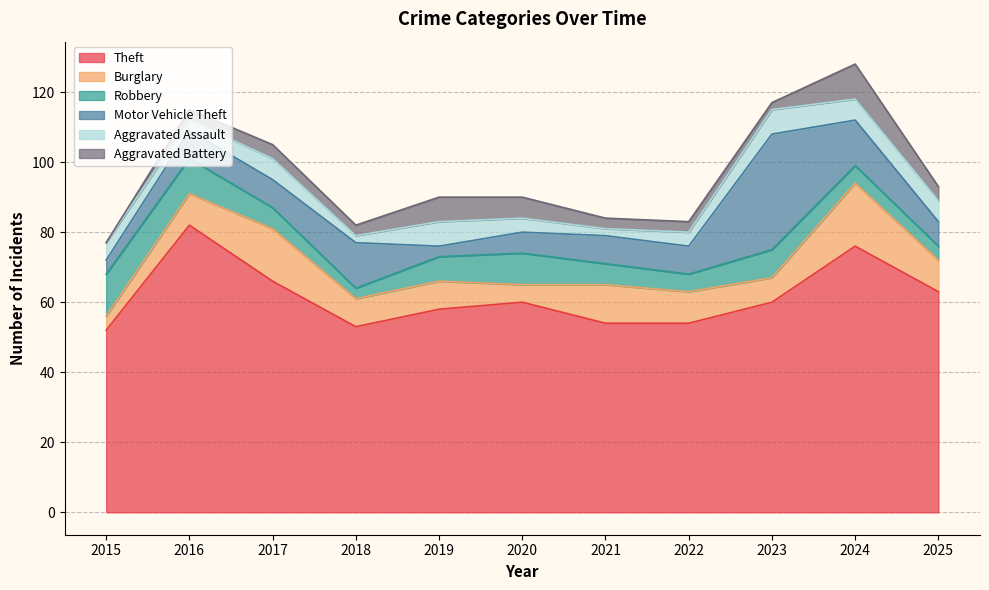

How many interior local valleys does the Aggravated Battery series have?

2